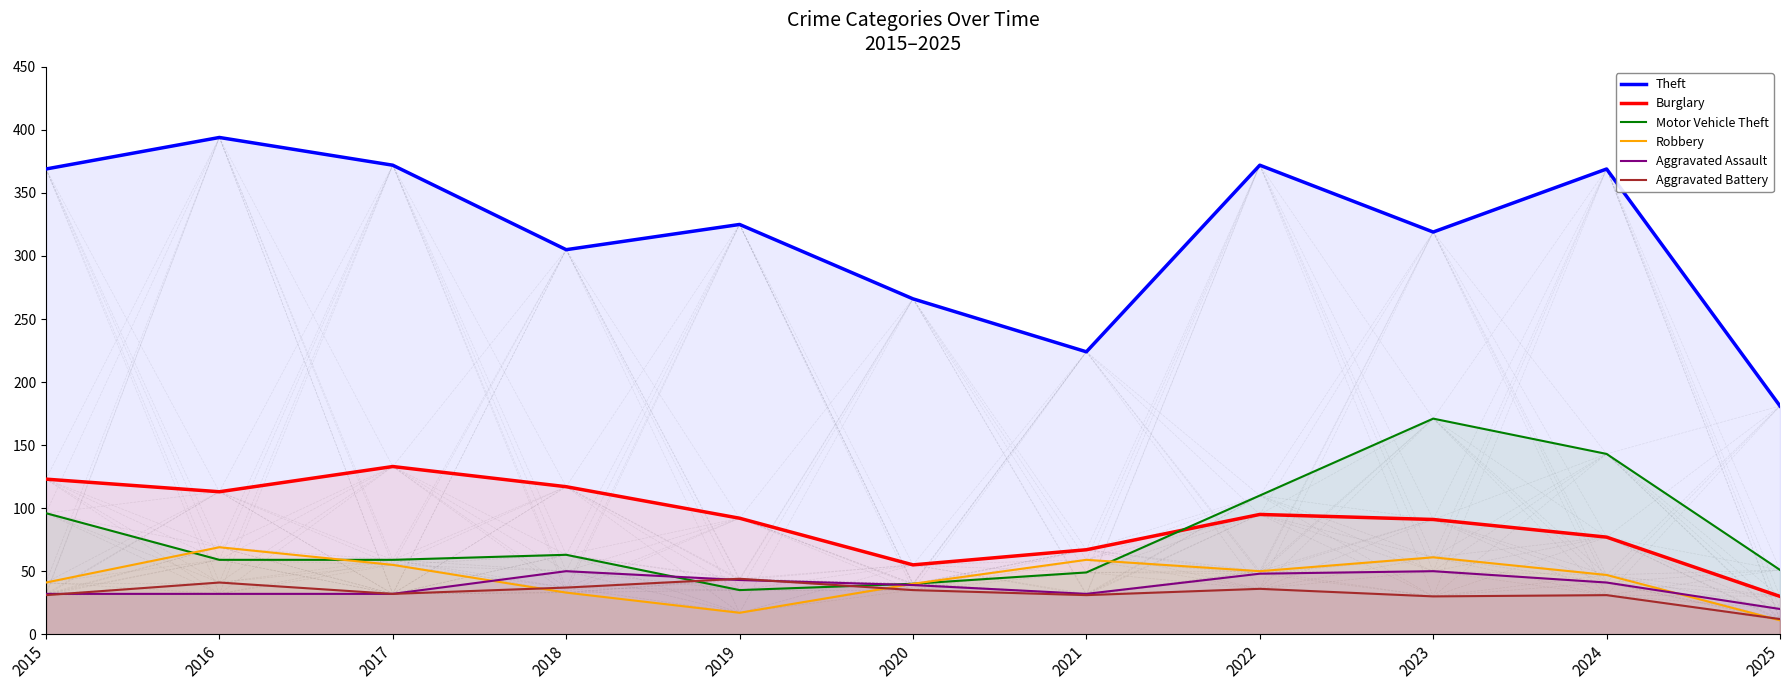

Which label corresponds to the largest value in the chart?

2016